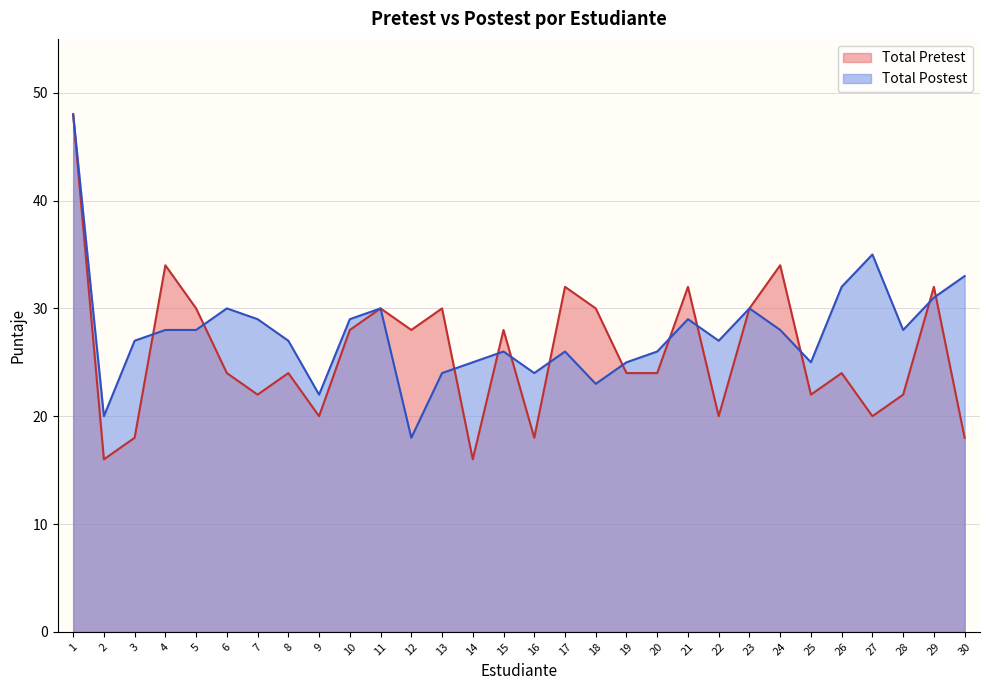

Is it true that Total Pretest equals 8 at 5?

False